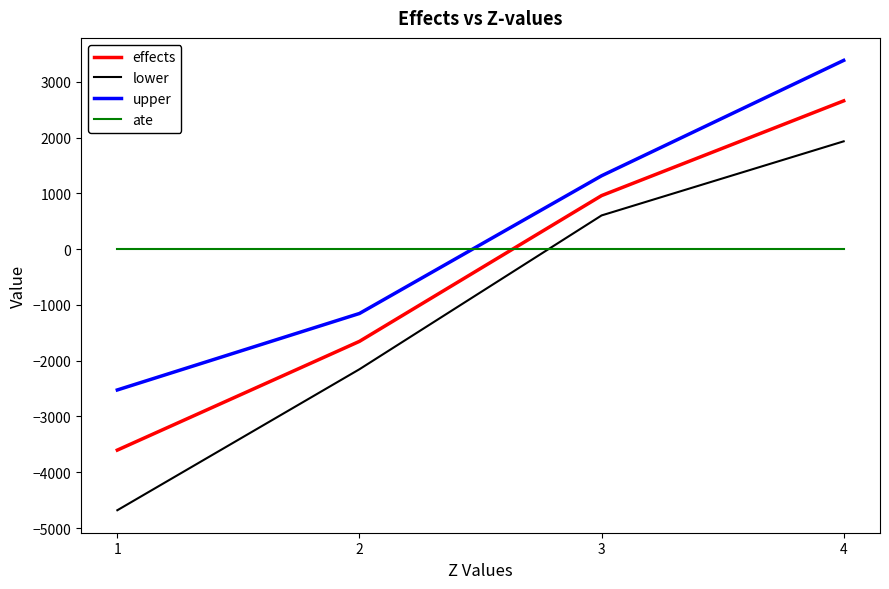

What is the sum of all effects values?

-1632.4